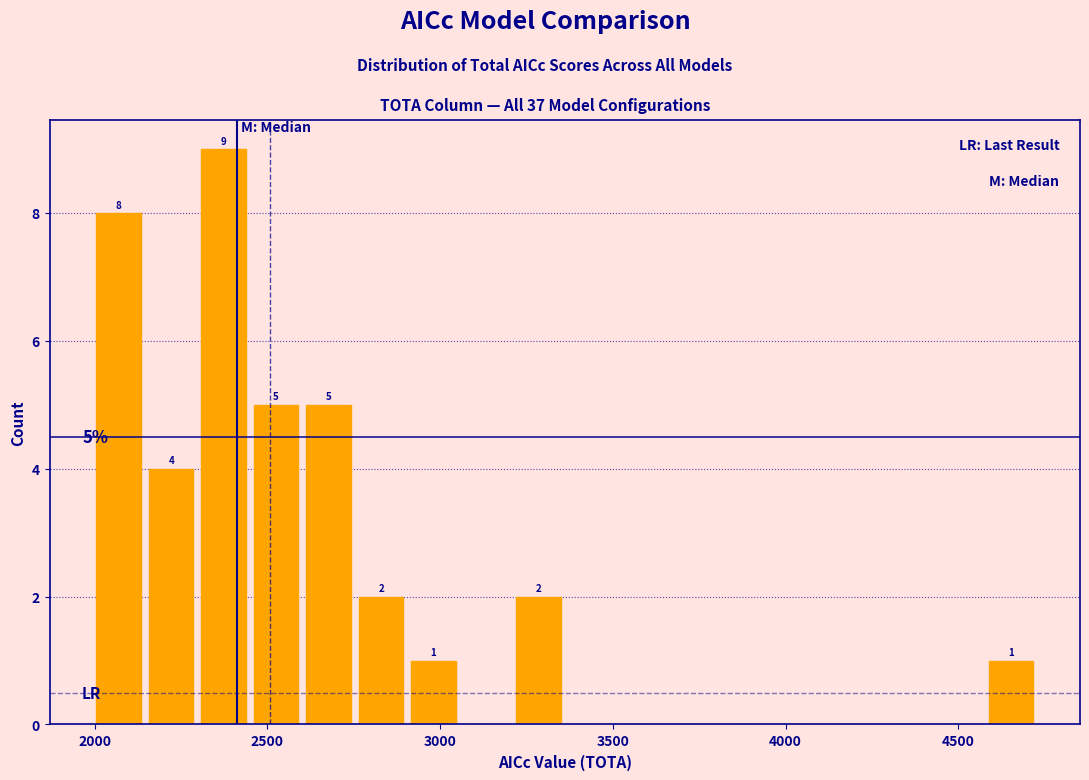

Read against the x-axis, roughly where is the centre of the tallest bar?

2350